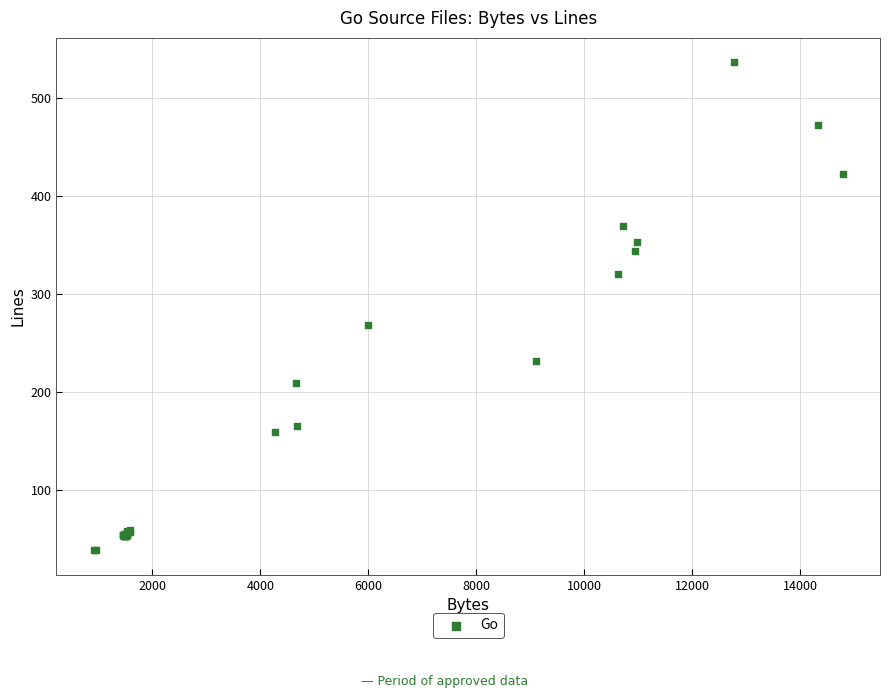

What Y value in the scatter plot is closest to 287?

268